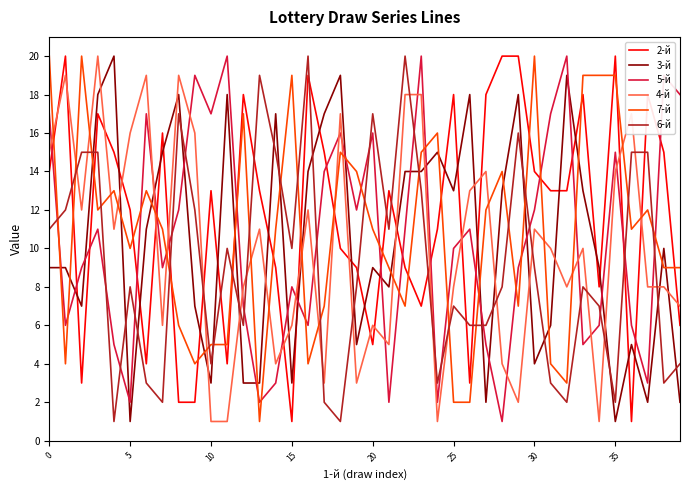

What is the maximum value shown in the chart?

20